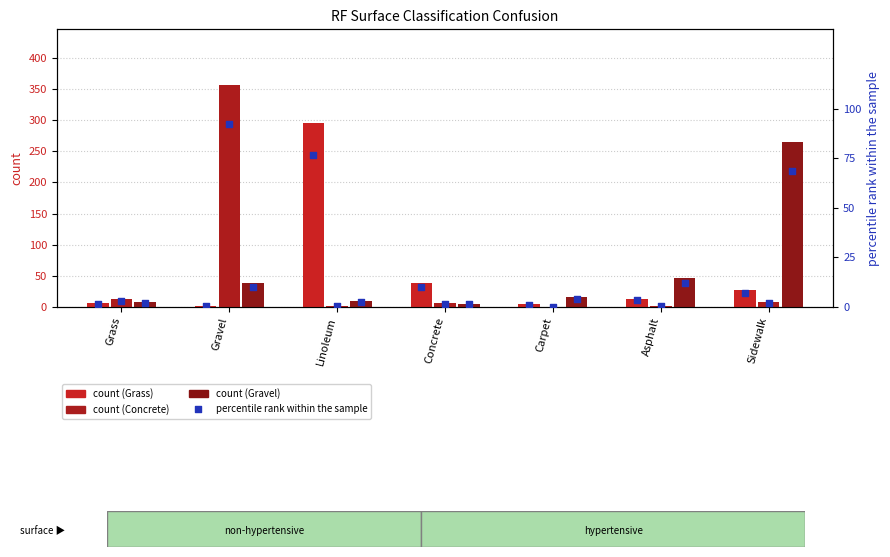

Which series has the widest spread of Y values?

Concrete